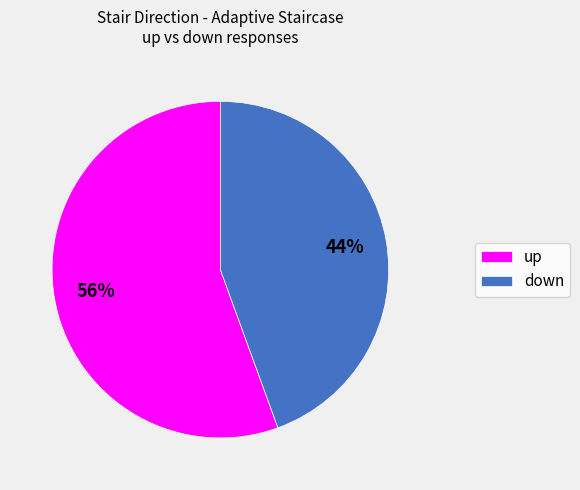

Count the number of slices in the pie.

2